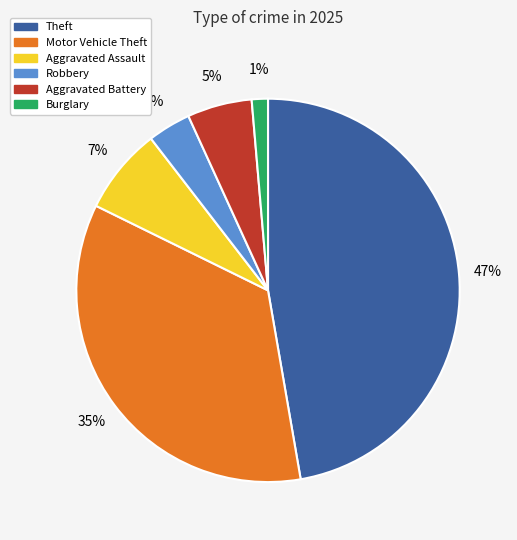

Rank the categories by value from highest to lowest.

Theft, Motor Vehicle Theft, Aggravated Assault, Aggravated Battery, Robbery, Burglary